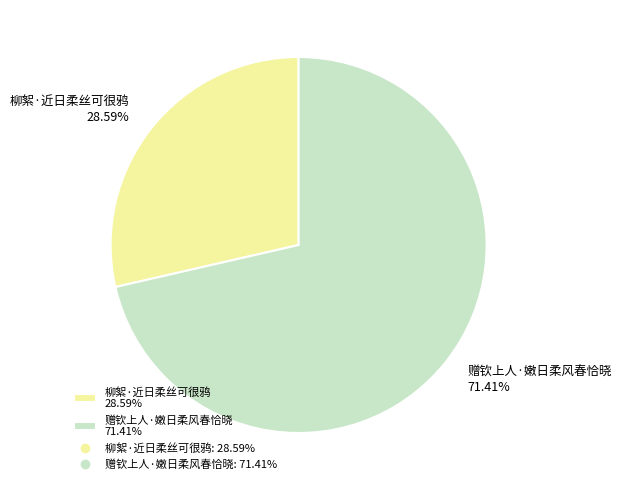

To the nearest percent, what portion does 赠钦上人·嫩日柔风春恰晓 represent?

71%